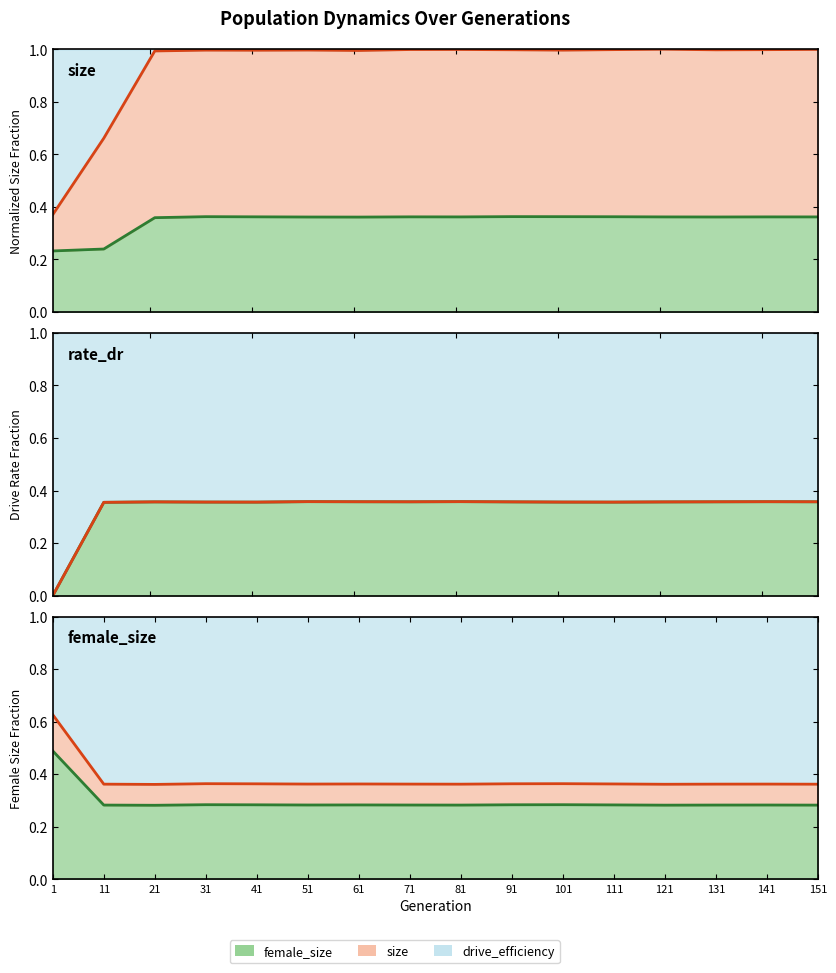

Which series has the widest spread of values?

size